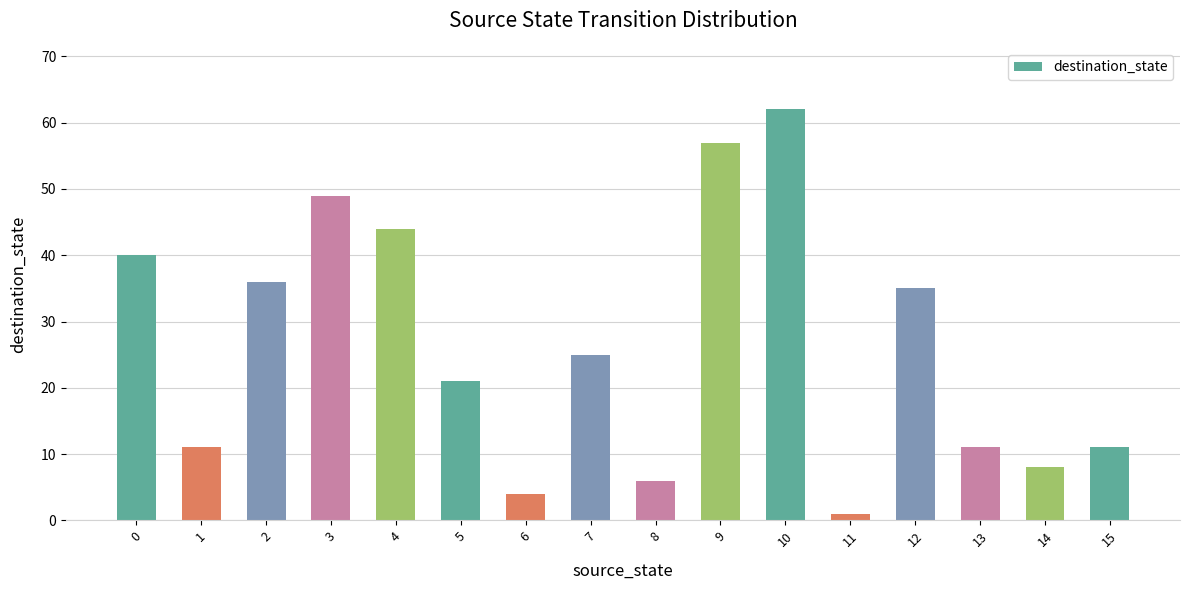

Does the chart contain any negative values?

No